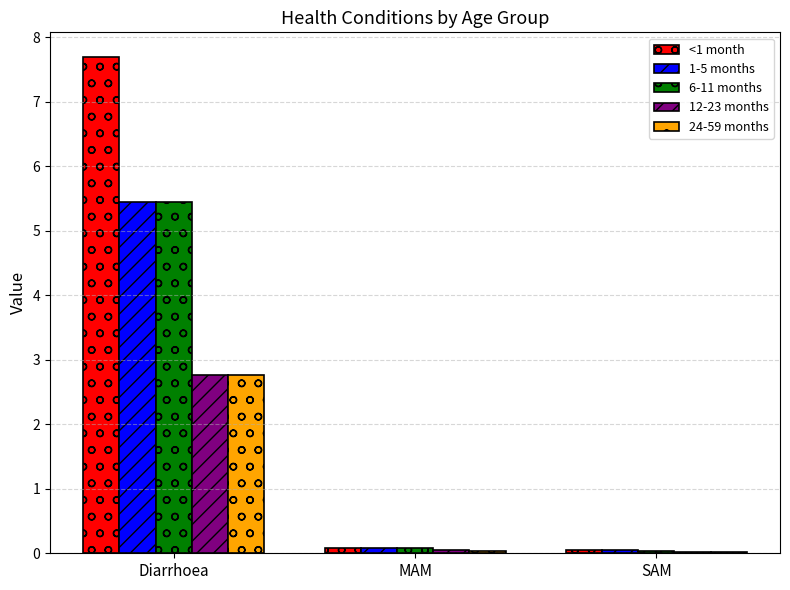

What is the maximum value shown in the chart?

7.7